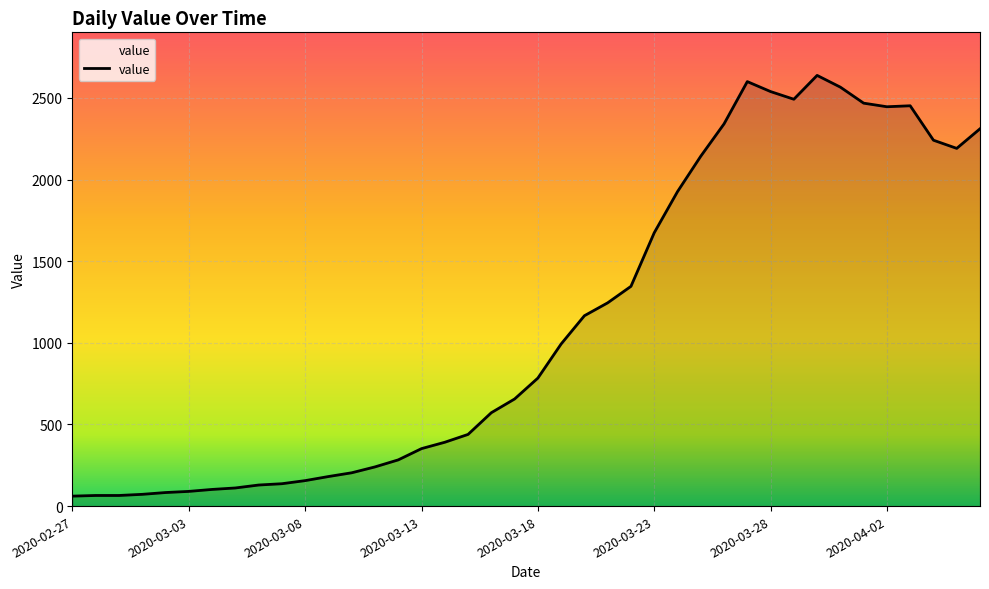

What is the greatest value displayed?

2638